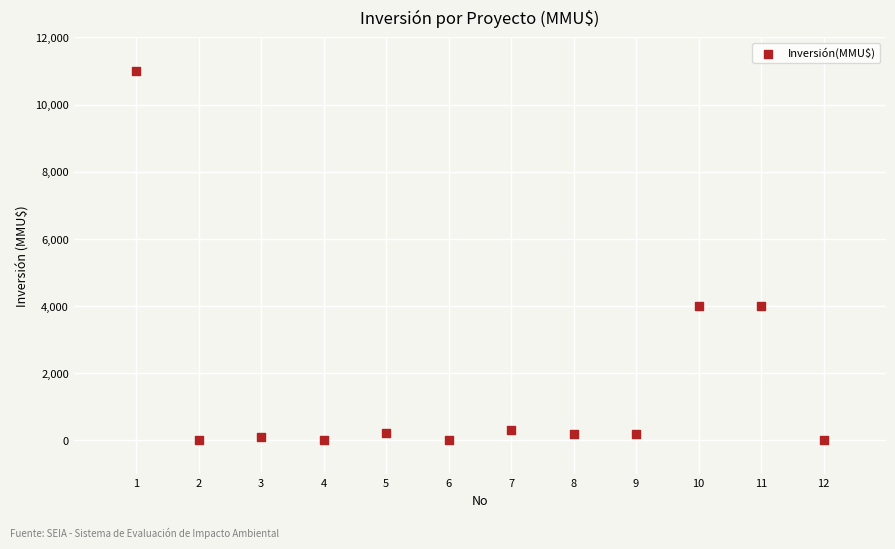

What is the range of X values (max minus min)?

11